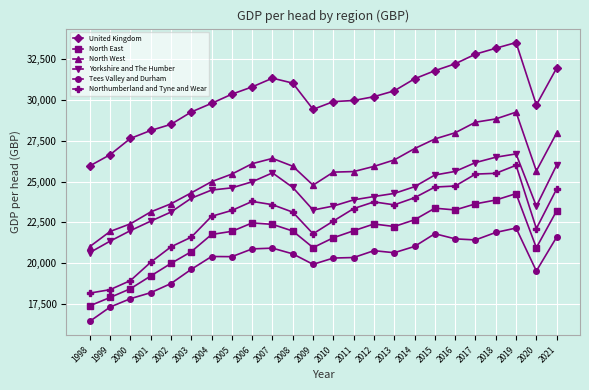

How many data points does each series have?

24